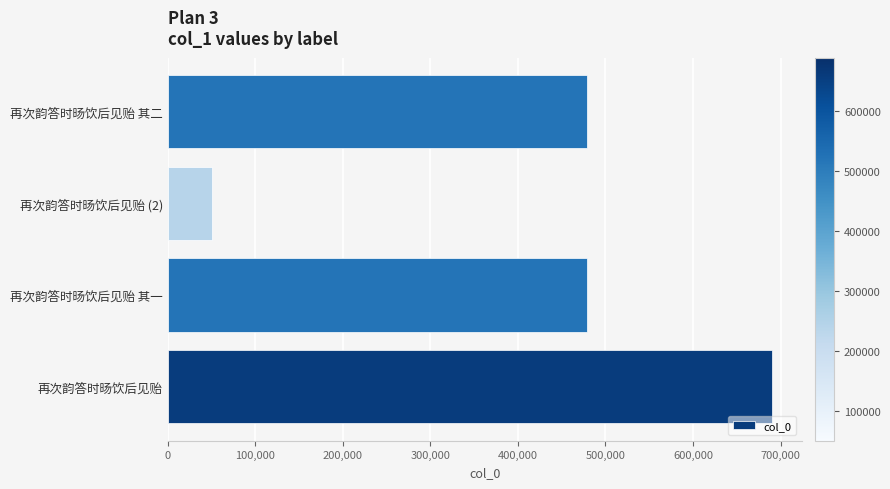

Does the chart contain any negative values?

No